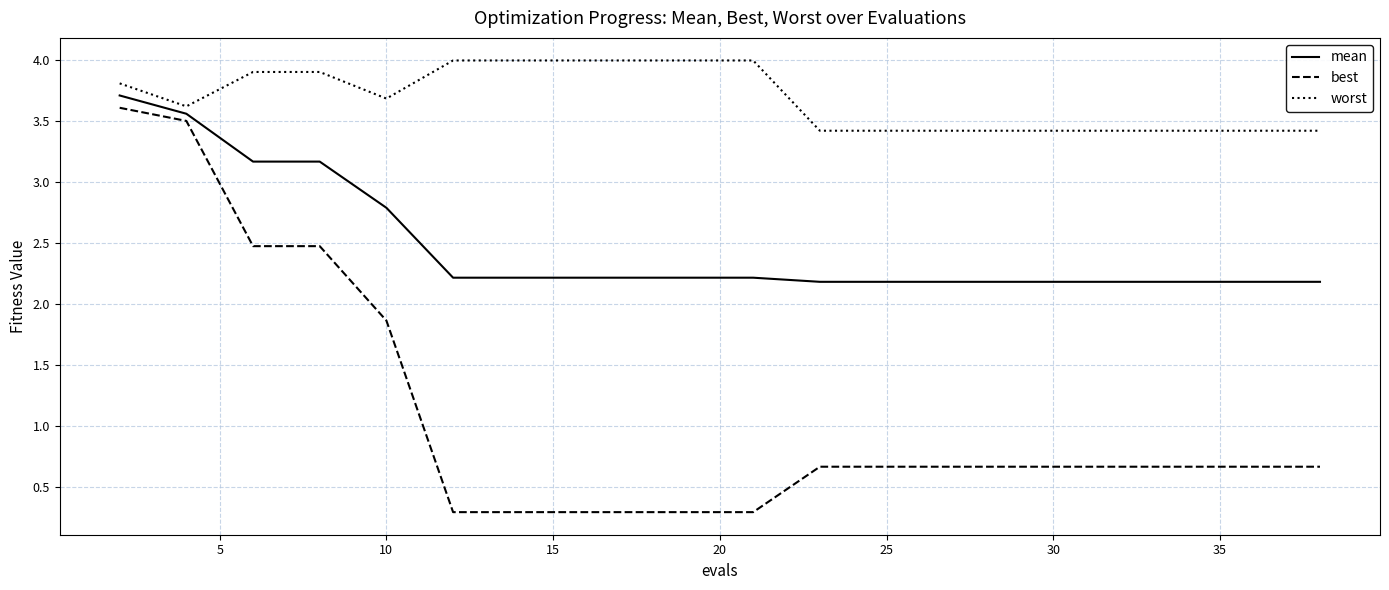

Which series has the largest range (max minus min)?

best